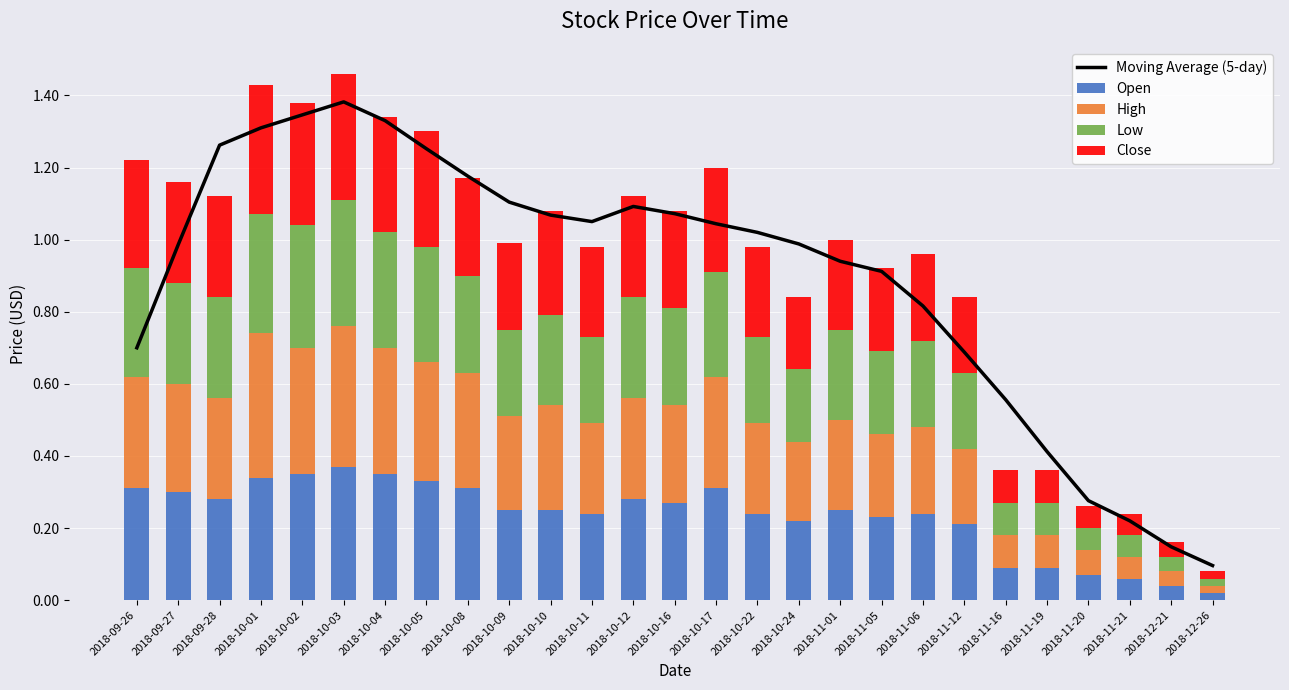

What is the average value of the Close series?

0.2